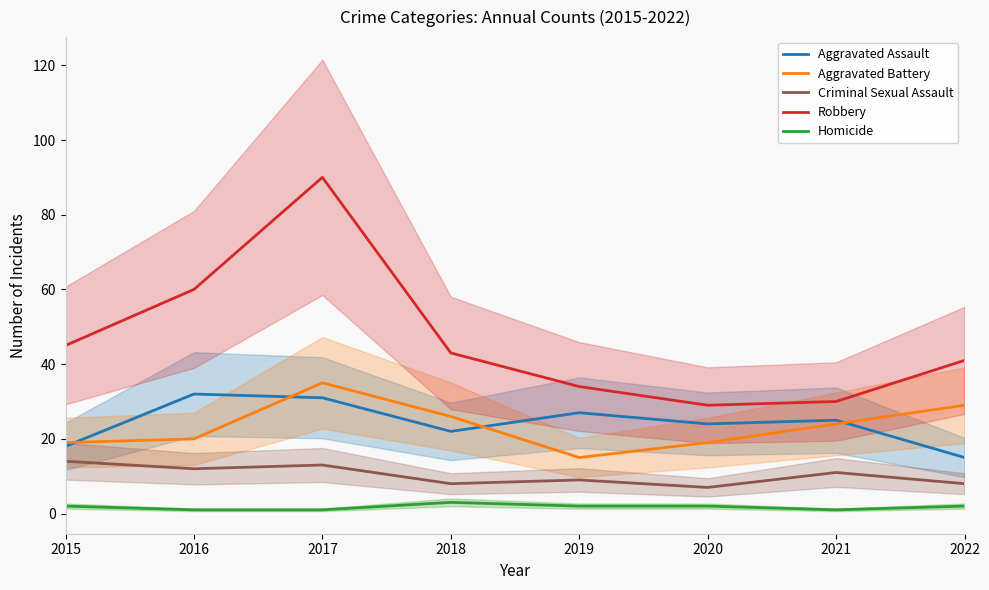

At which label does Homicide reach its peak?

2018